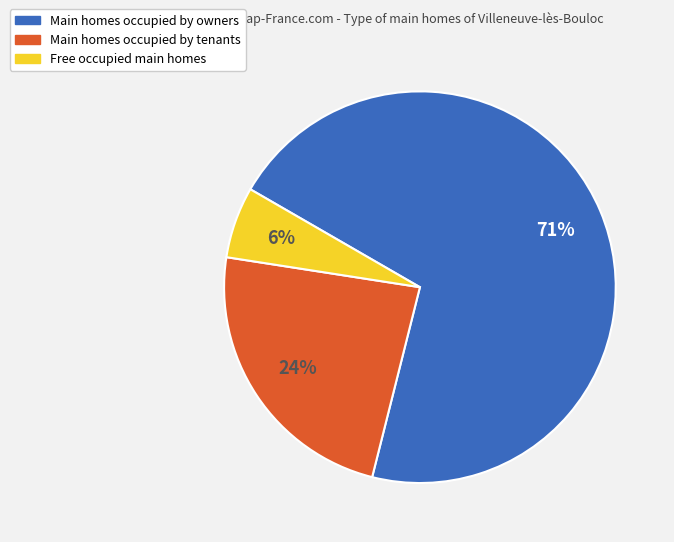

Which slice represents more than half of the pie?

Main homes occupied by owners